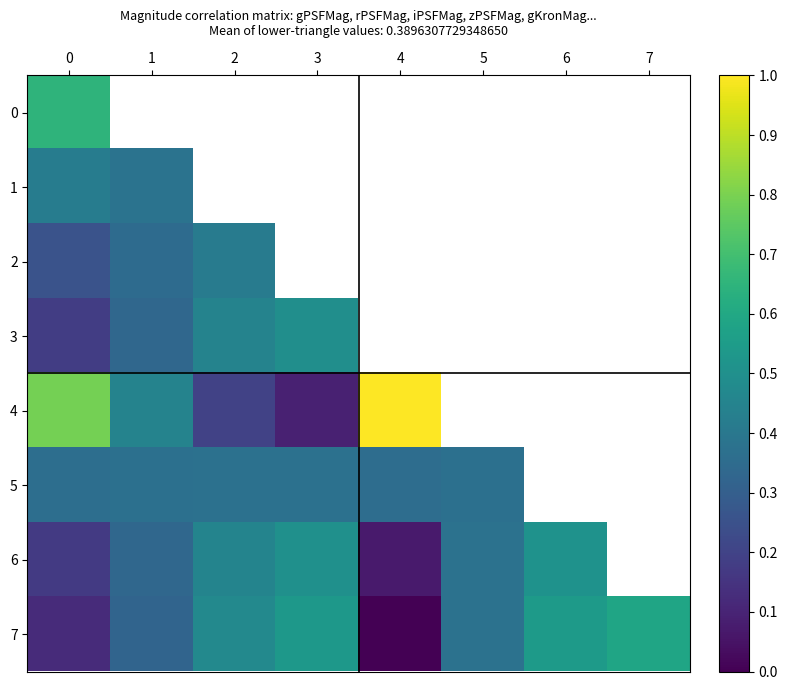

List the series in order of their peak value, highest first.

4, 0, 7, 6, 3, 1, 2, 5